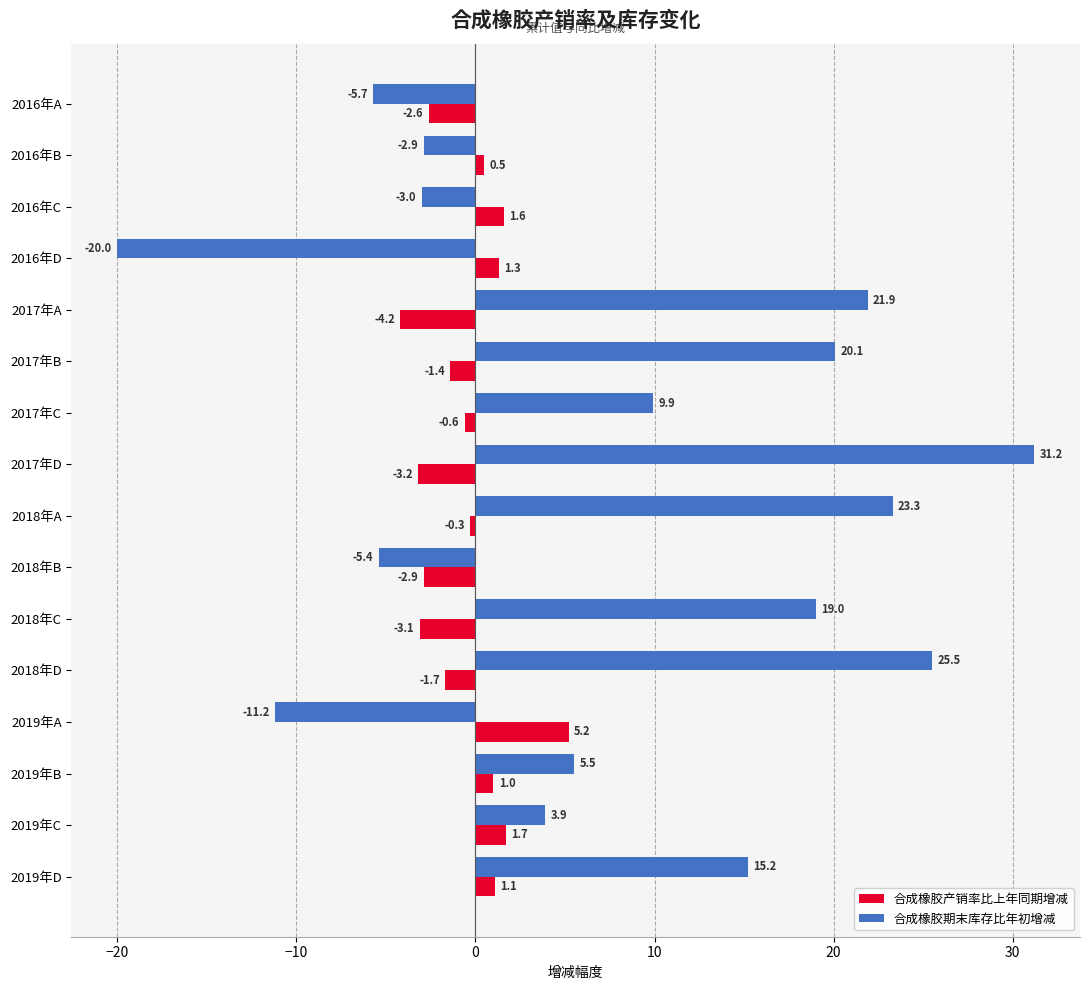

The value of 合成橡胶产销率比上年同期增减 at 2018年C is -3.1. True or false?

True